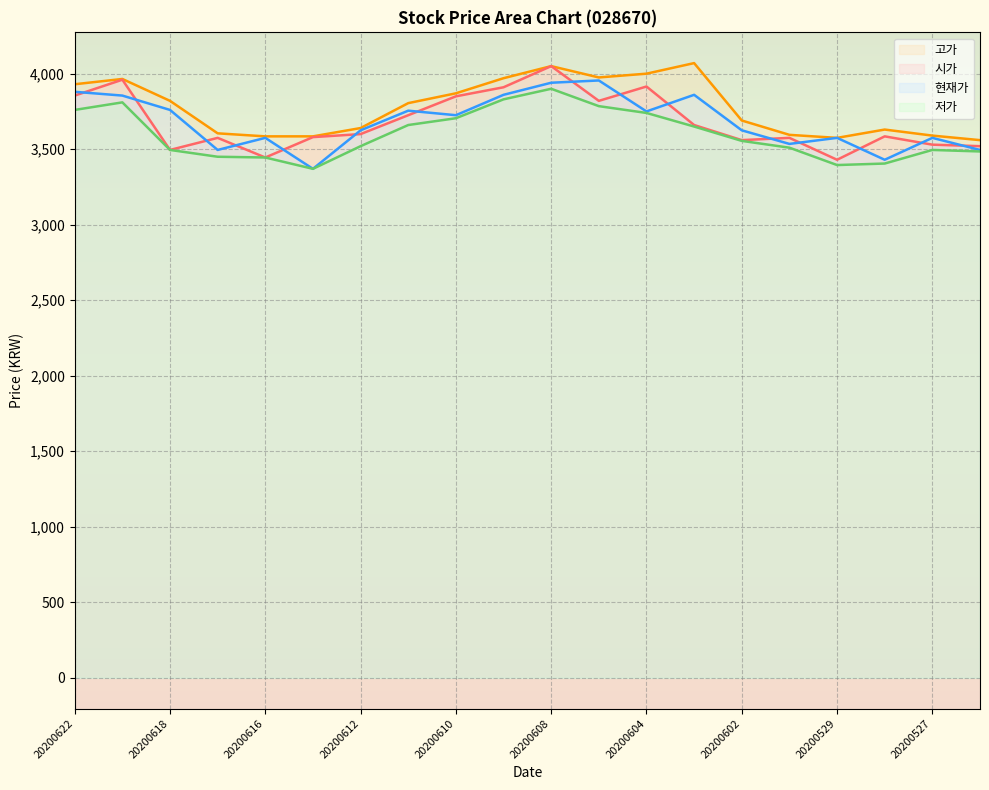

What is the difference between the maximum and minimum values in the 고가 series?

510